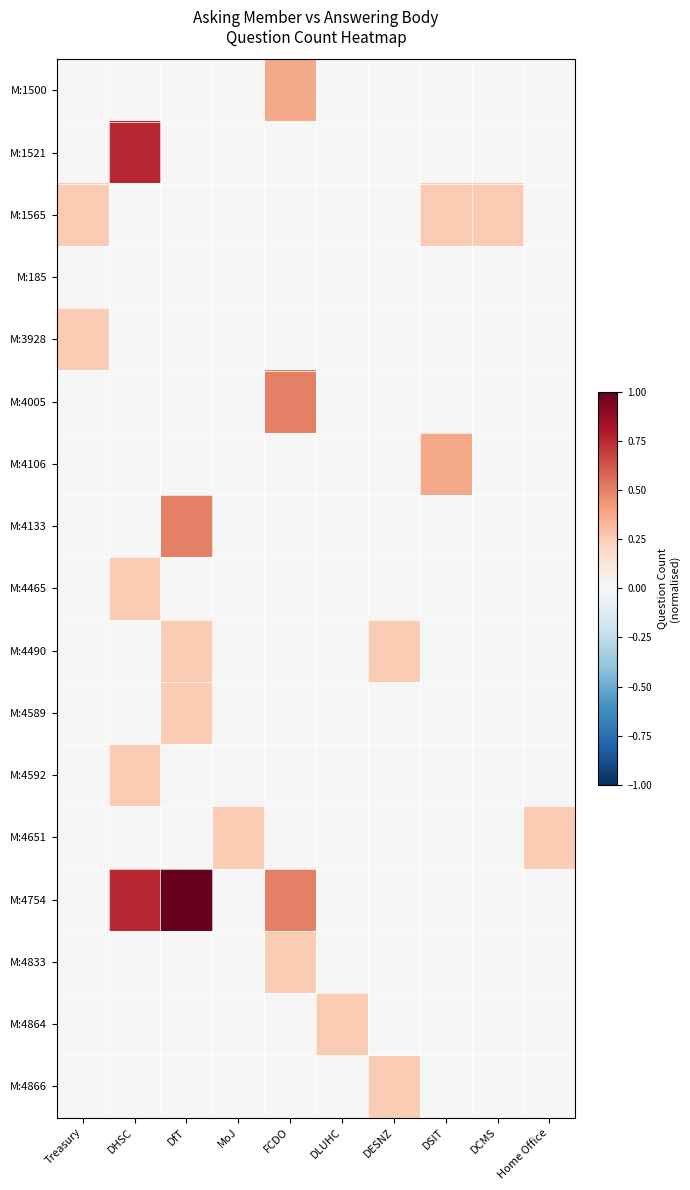

Reading left to right, extract all data points from this chart.

M:1500: Treasury=0.0	DHSC=0.0	DfT=0.0	MoJ=0.0	FCDO=0.4	DLUHC=0.0	DESNZ=0.0	DSIT=0.0	DCMS=0.0	Home Office=0.0
M:1521: Treasury=0.0	DHSC=0.8	DfT=0.0	MoJ=0.0	FCDO=0.0	DLUHC=0.0	DESNZ=0.0	DSIT=0.0	DCMS=0.0	Home Office=0.0
M:1565: Treasury=0.2	DHSC=0.0	DfT=0.0	MoJ=0.0	FCDO=0.0	DLUHC=0.0	DESNZ=0.0	DSIT=0.2	DCMS=0.2	Home Office=0.0
M:185: Treasury=0.0	DHSC=0.0	DfT=0.0	MoJ=0.0	FCDO=0.0	DLUHC=0.0	DESNZ=0.0	DSIT=0.0	DCMS=0.0	Home Office=0.0
M:3928: Treasury=0.2	DHSC=0.0	DfT=0.0	MoJ=0.0	FCDO=0.0	DLUHC=0.0	DESNZ=0.0	DSIT=0.0	DCMS=0.0	Home Office=0.0
M:4005: Treasury=0.0	DHSC=0.0	DfT=0.0	MoJ=0.0	FCDO=0.5	DLUHC=0.0	DESNZ=0.0	DSIT=0.0	DCMS=0.0	Home Office=0.0
M:4106: Treasury=0.0	DHSC=0.0	DfT=0.0	MoJ=0.0	FCDO=0.0	DLUHC=0.0	DESNZ=0.0	DSIT=0.4	DCMS=0.0	Home Office=0.0
M:4133: Treasury=0.0	DHSC=0.0	DfT=0.5	MoJ=0.0	FCDO=0.0	DLUHC=0.0	DESNZ=0.0	DSIT=0.0	DCMS=0.0	Home Office=0.0
M:4465: Treasury=0.0	DHSC=0.2	DfT=0.0	MoJ=0.0	FCDO=0.0	DLUHC=0.0	DESNZ=0.0	DSIT=0.0	DCMS=0.0	Home Office=0.0
M:4490: Treasury=0.0	DHSC=0.0	DfT=0.2	MoJ=0.0	FCDO=0.0	DLUHC=0.0	DESNZ=0.2	DSIT=0.0	DCMS=0.0	Home Office=0.0
M:4589: Treasury=0.0	DHSC=0.0	DfT=0.2	MoJ=0.0	FCDO=0.0	DLUHC=0.0	DESNZ=0.0	DSIT=0.0	DCMS=0.0	Home Office=0.0
M:4592: Treasury=0.0	DHSC=0.2	DfT=0.0	MoJ=0.0	FCDO=0.0	DLUHC=0.0	DESNZ=0.0	DSIT=0.0	DCMS=0.0	Home Office=0.0
M:4651: Treasury=0.0	DHSC=0.0	DfT=0.0	MoJ=0.2	FCDO=0.0	DLUHC=0.0	DESNZ=0.0	DSIT=0.0	DCMS=0.0	Home Office=0.2
M:4754: Treasury=0.0	DHSC=0.8	DfT=1.0	MoJ=0.0	FCDO=0.5	DLUHC=0.0	DESNZ=0.0	DSIT=0.0	DCMS=0.0	Home Office=0.0
M:4833: Treasury=0.0	DHSC=0.0	DfT=0.0	MoJ=0.0	FCDO=0.2	DLUHC=0.0	DESNZ=0.0	DSIT=0.0	DCMS=0.0	Home Office=0.0
M:4864: Treasury=0.0	DHSC=0.0	DfT=0.0	MoJ=0.0	FCDO=0.0	DLUHC=0.2	DESNZ=0.0	DSIT=0.0	DCMS=0.0	Home Office=0.0
M:4866: Treasury=0.0	DHSC=0.0	DfT=0.0	MoJ=0.0	FCDO=0.0	DLUHC=0.0	DESNZ=0.2	DSIT=0.0	DCMS=0.0	Home Office=0.0